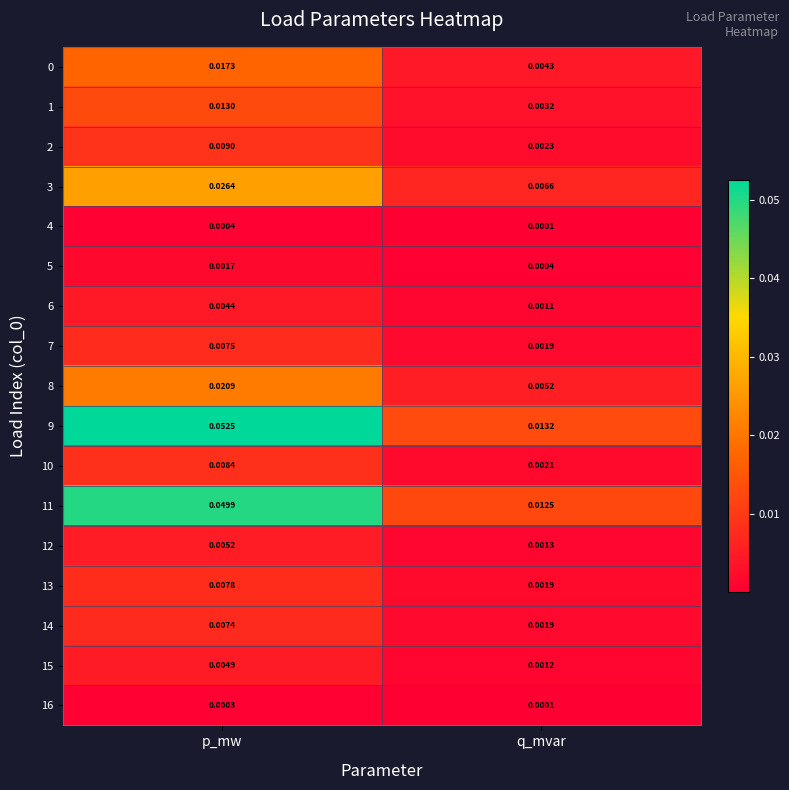

Where is 4 nearest to the value 0?

q_mvar